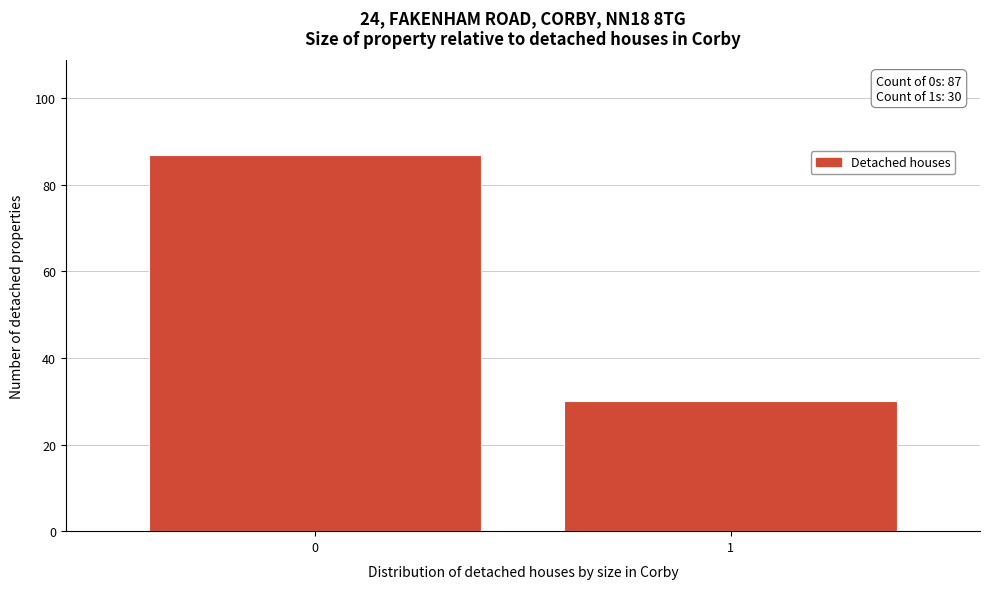

Reading left to right, extract all data points from this chart.

0=87	1=30